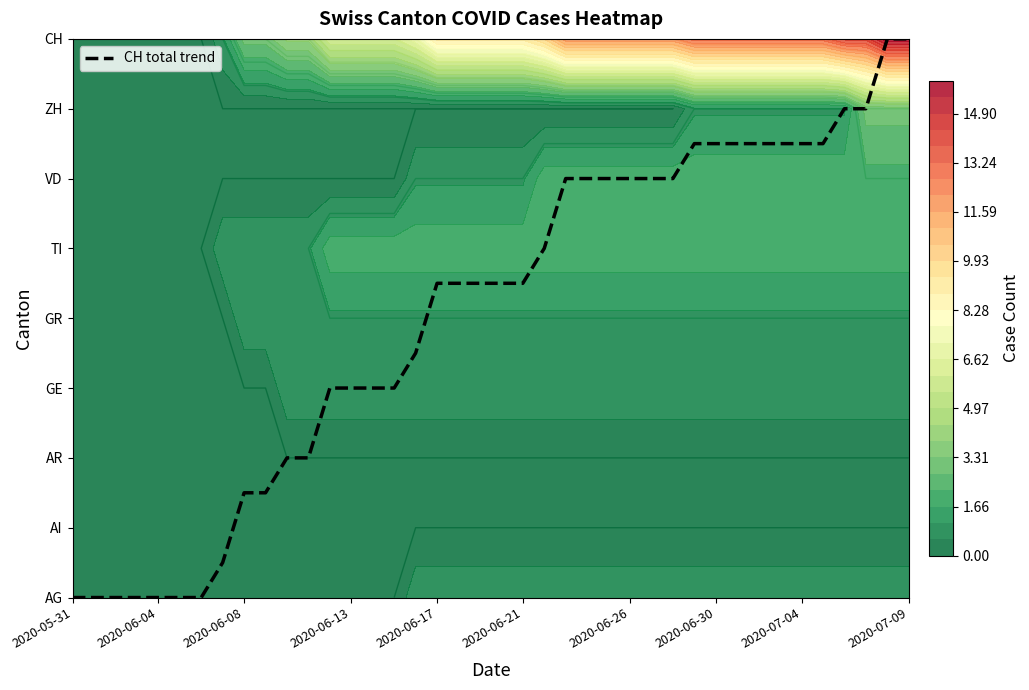

True or false: the data shows 3.8 at 38.

False